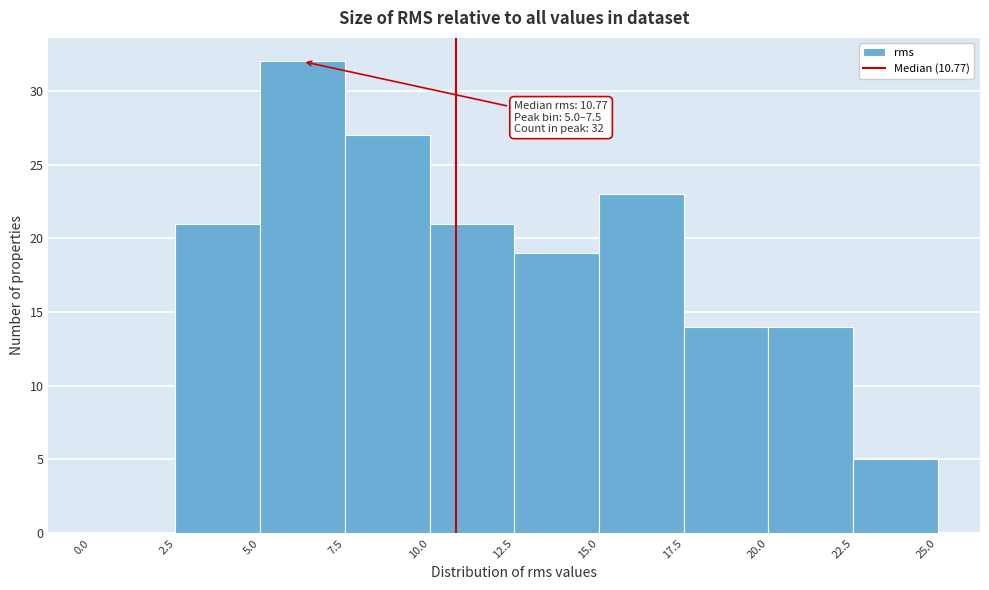

Over which range of the x-axis is the bar tallest?

5.0 to 7.5